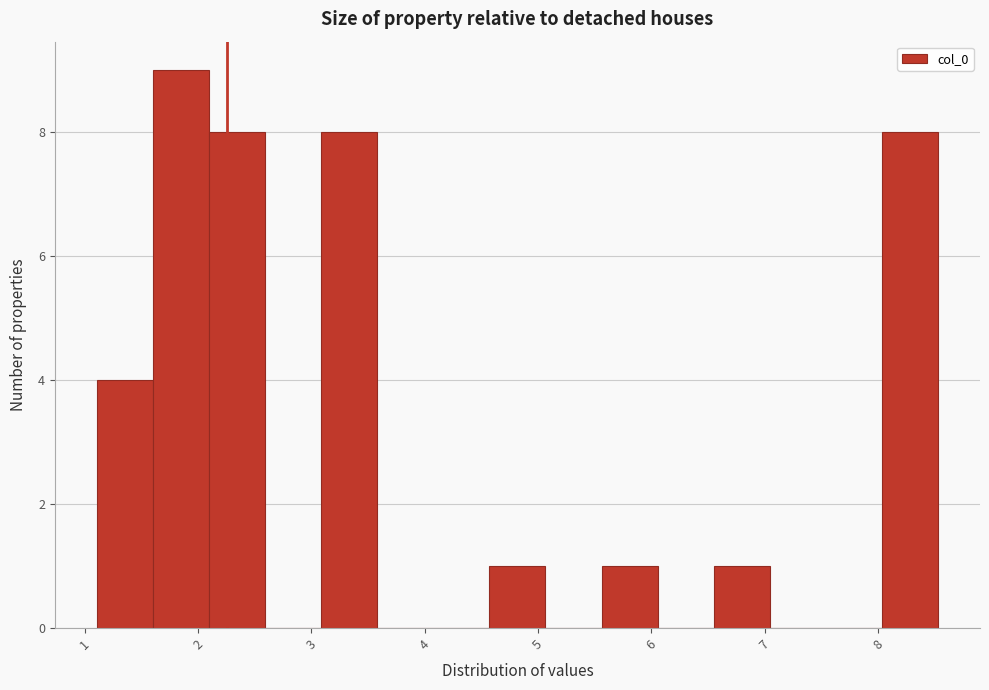

Reading left to right, list every bar in this chart as the range it spans on the x-axis followed by its height. Neither the bar edges nor the heights are printed on the chart, so give them approximately, as read against the axes.

1.1 to 1.6: 4
1.6 to 2.1: 9
2.1 to 2.6: 8
2.6 to 3.1: 0
3.1 to 3.6: 8
3.6 to 4.1: 0
4.1 to 4.6: 0
4.6 to 5.1: 1
5.1 to 5.6: 0
5.6 to 6.1: 1
6.1 to 6.6: 0
6.6 to 7.0: 1
7.0 to 7.5: 0
7.5 to 8.0: 0
8.0 to 8.5: 8